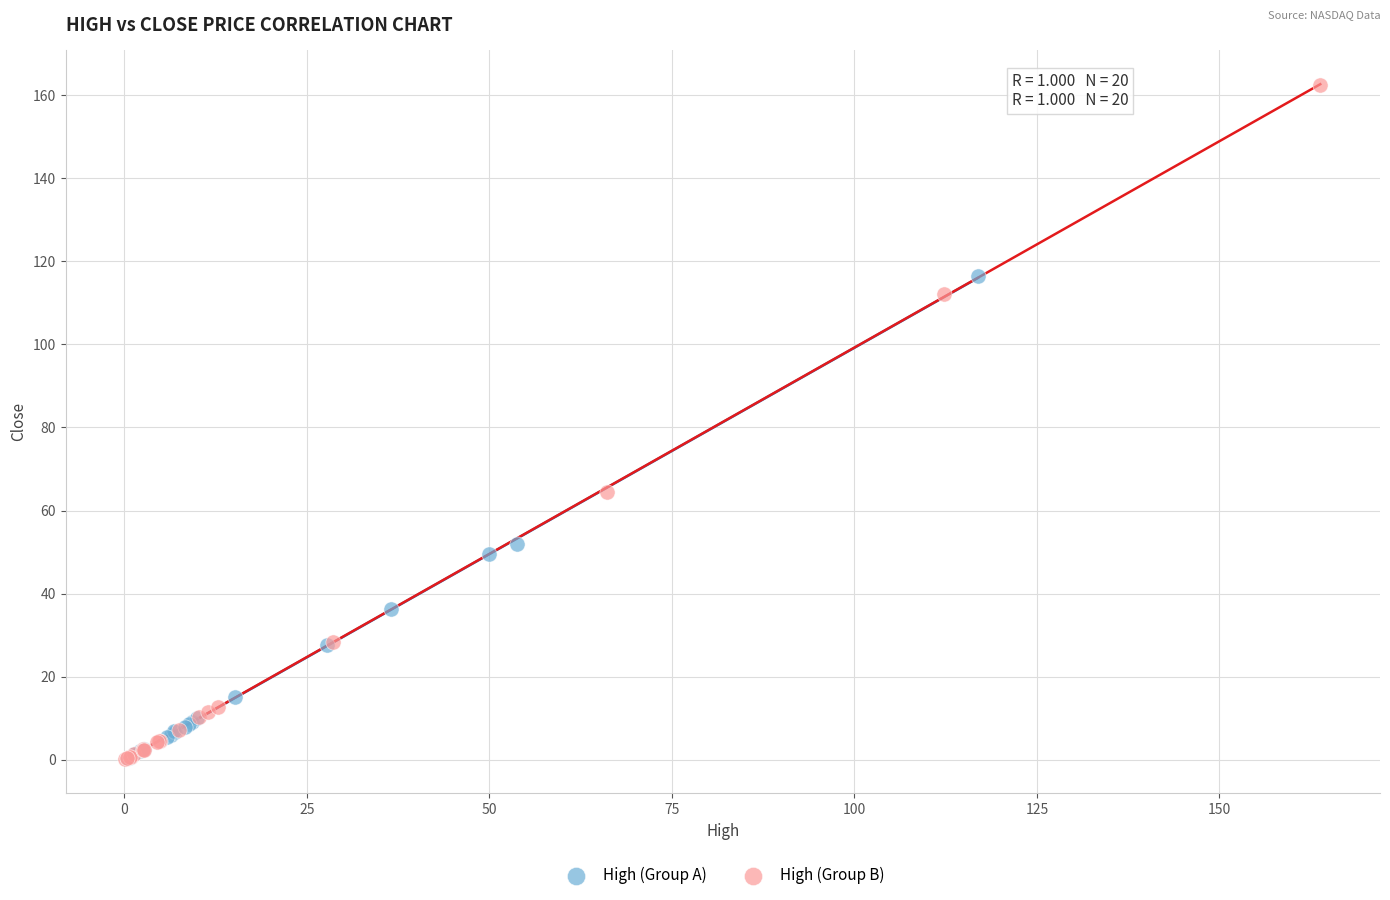

Which series reaches the maximum Y coordinate?

High (Group B)